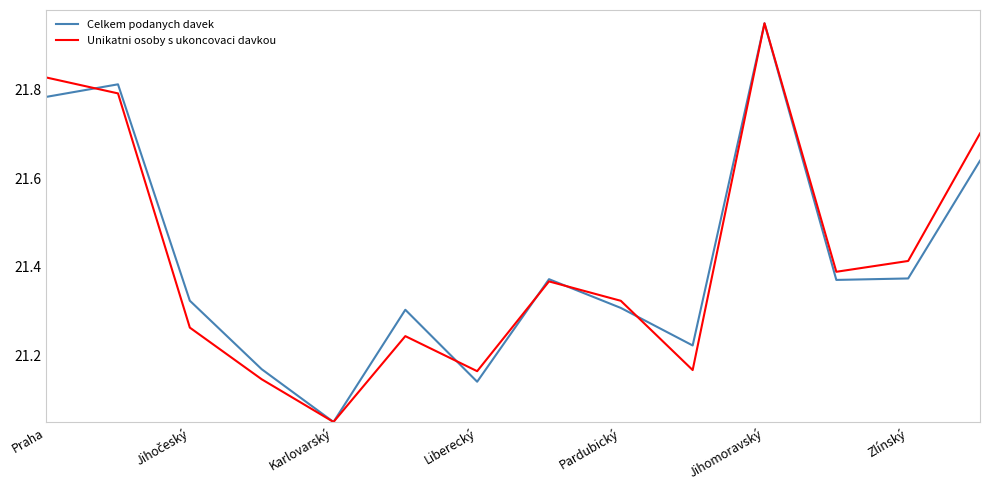

What are all the series names shown in the legend?

Celkem podanych davek, Unikatni osoby s ukoncovaci davkou